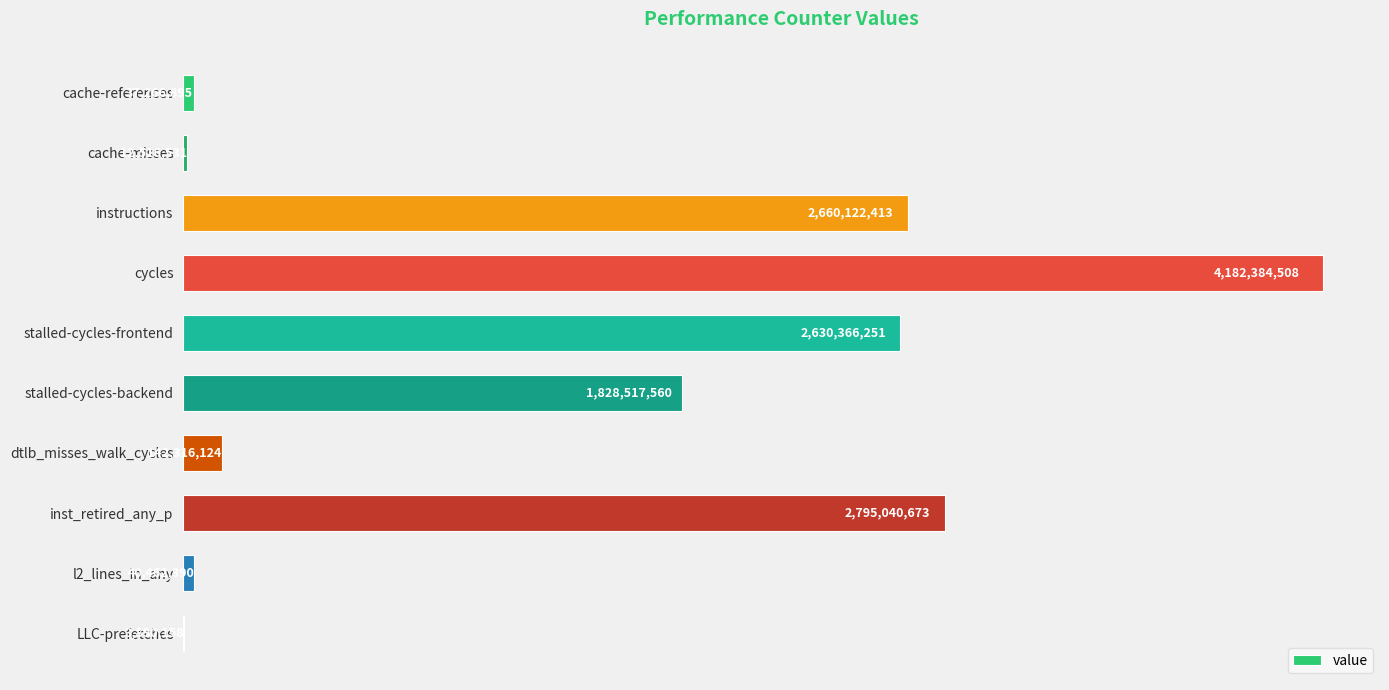

What is the sum of all values?

14332883503